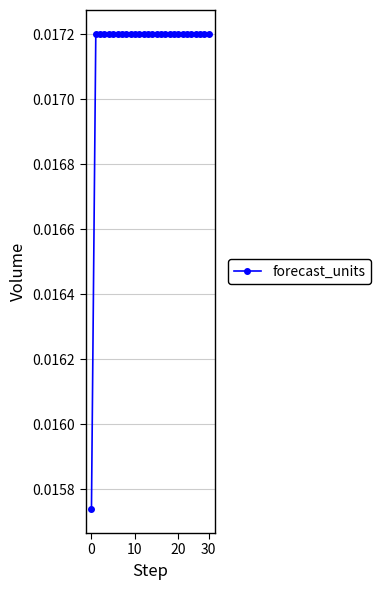

Count the values in the range 0 to 1.

28